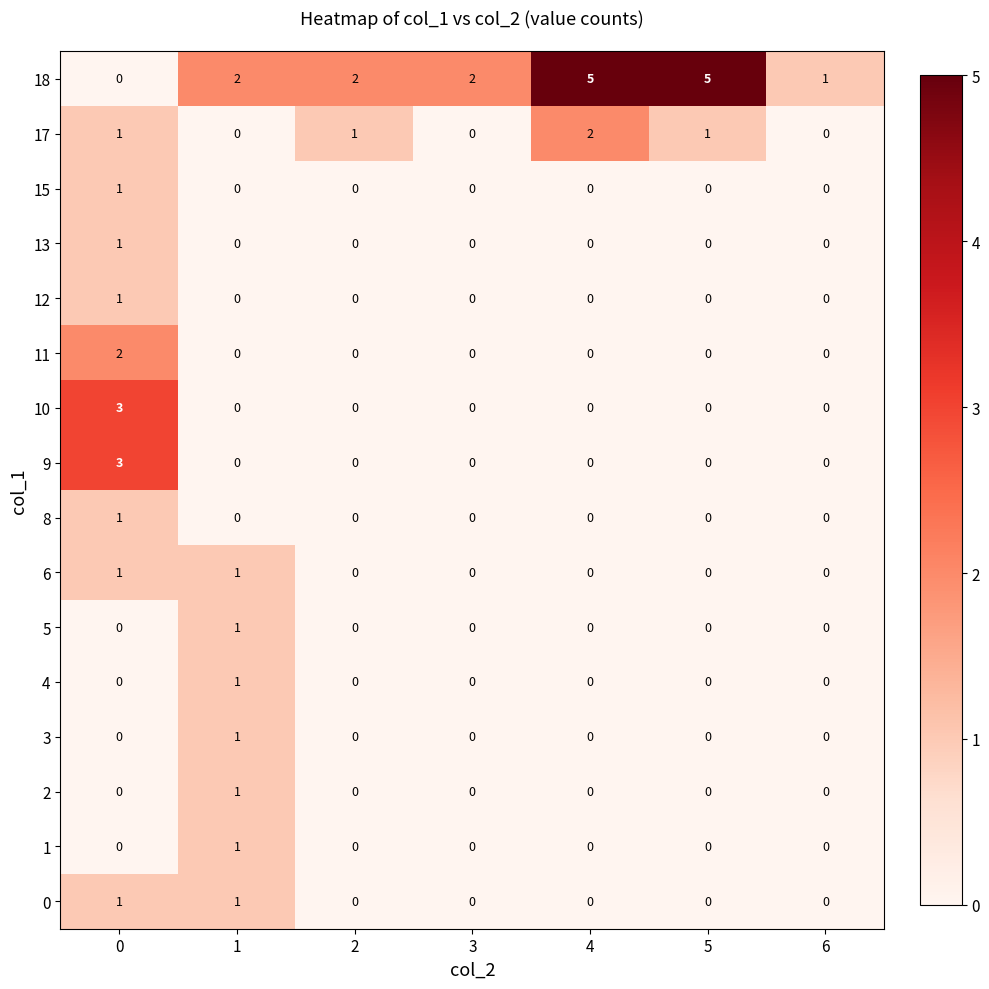

What is the difference between the 18 values at 5 and 6?

4